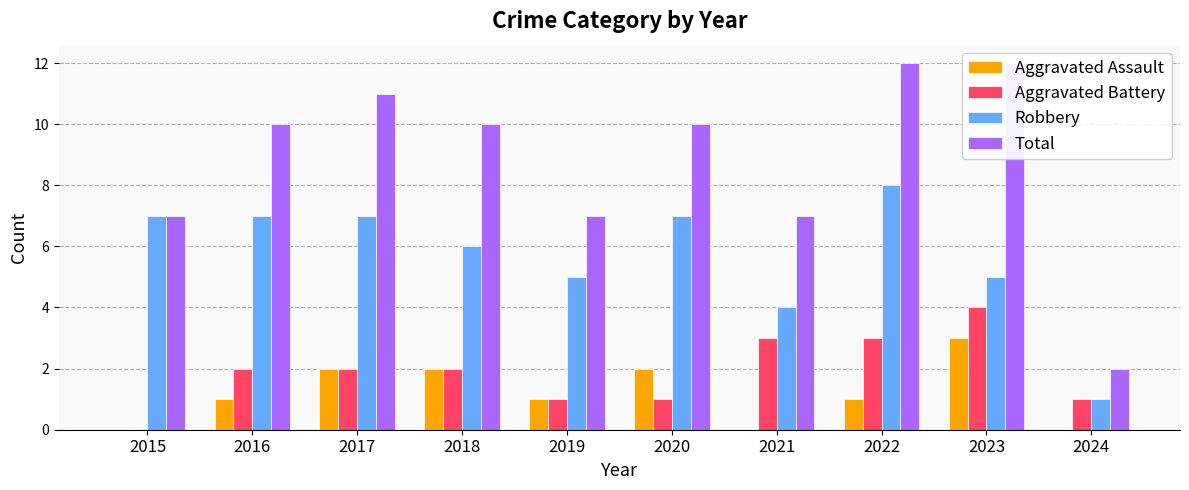

At which label does Total reach its minimum?

2024